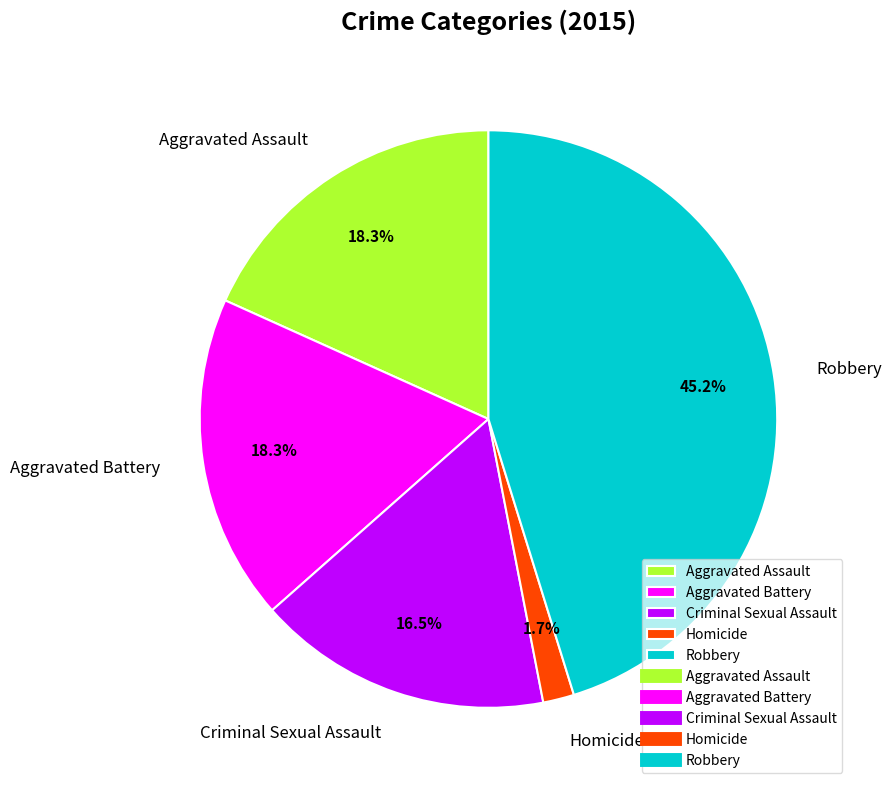

Is it true that Aggravated Assault is 7% of the pie?

False